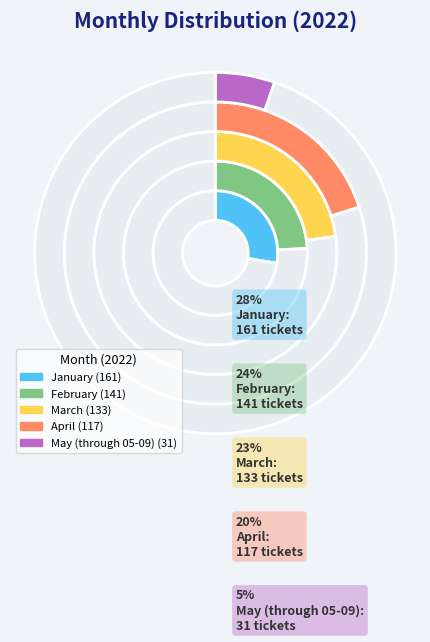

What is the ratio of the value at March to the value at May (through 05-09)?

4.3